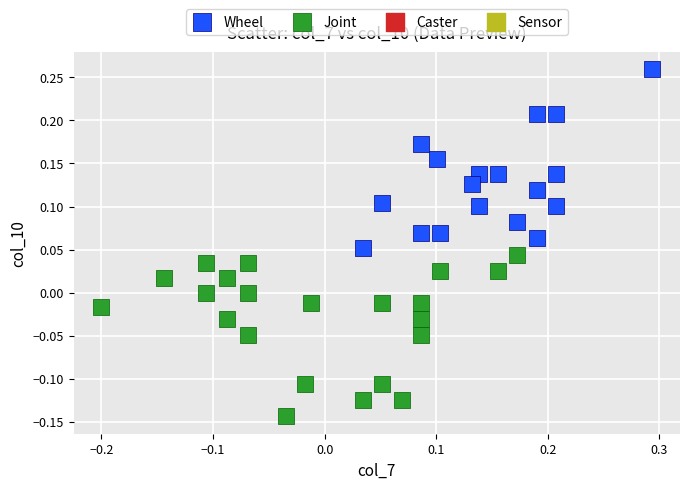

Which series reaches the minimum Y coordinate?

Joint